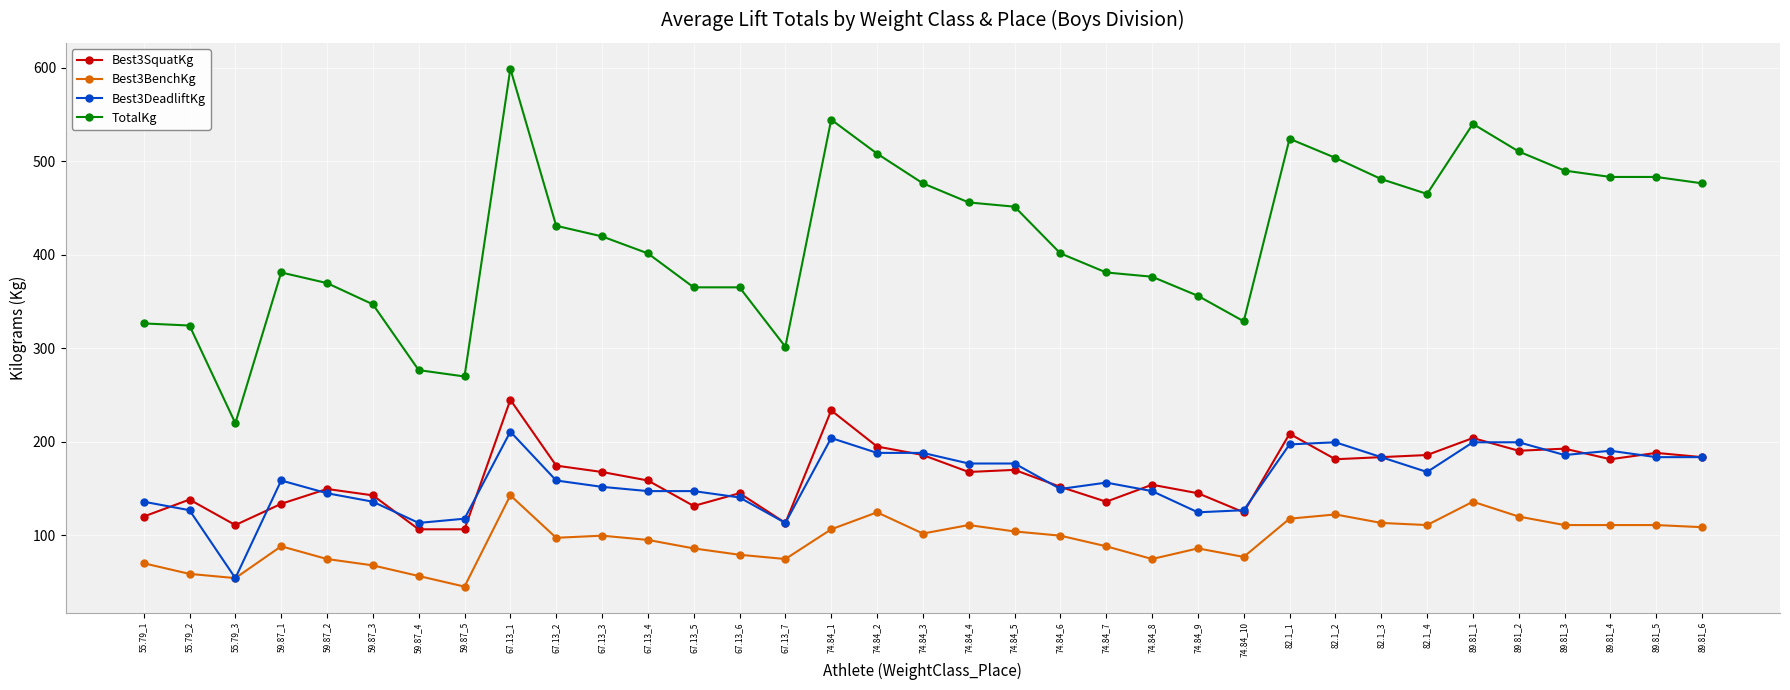

Which category has the highest value in the Best3DeadliftKg series?

67.13_1